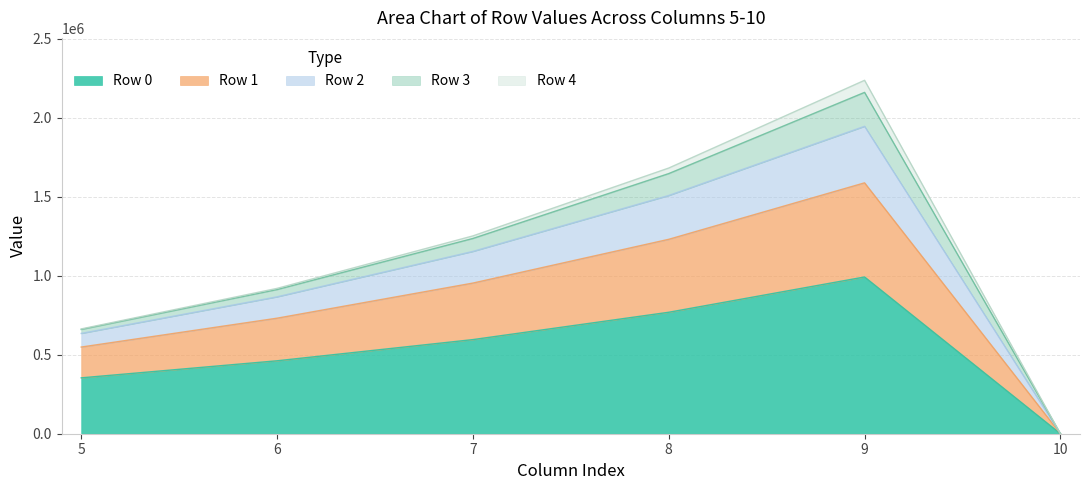

The Row 0 series shows 992443.6 at 9. True or false?

True